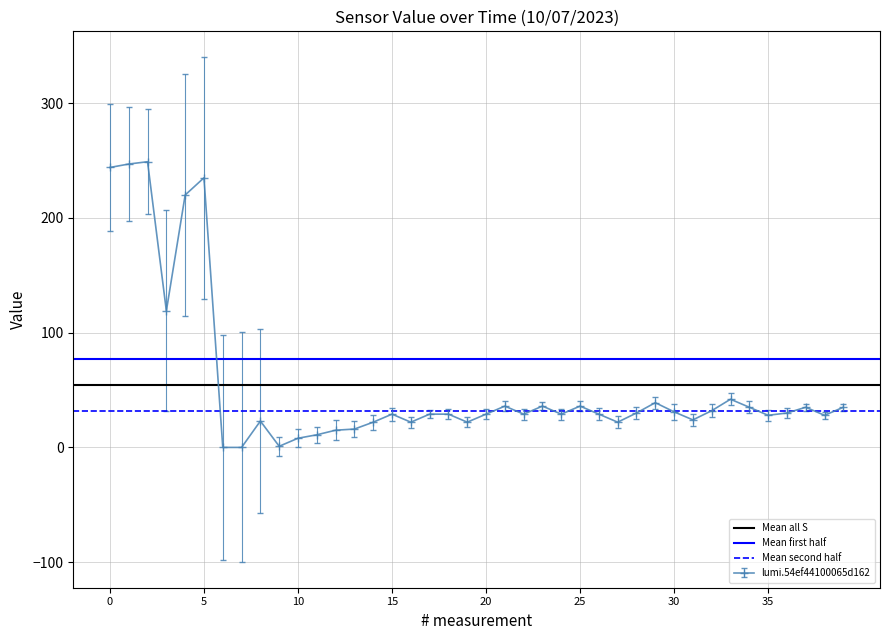

What is the value of the Mean second half point at the 2nd from the left?

31.8